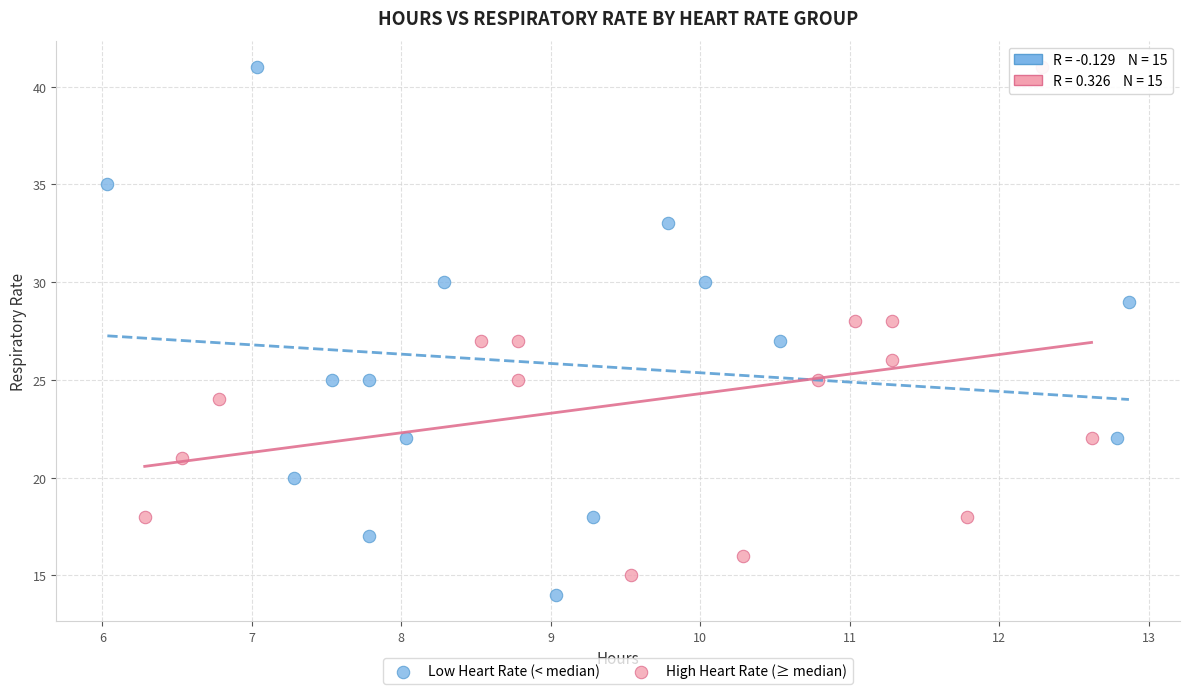

Which series has the largest Y range (max minus min)?

Low Heart Rate (< median)